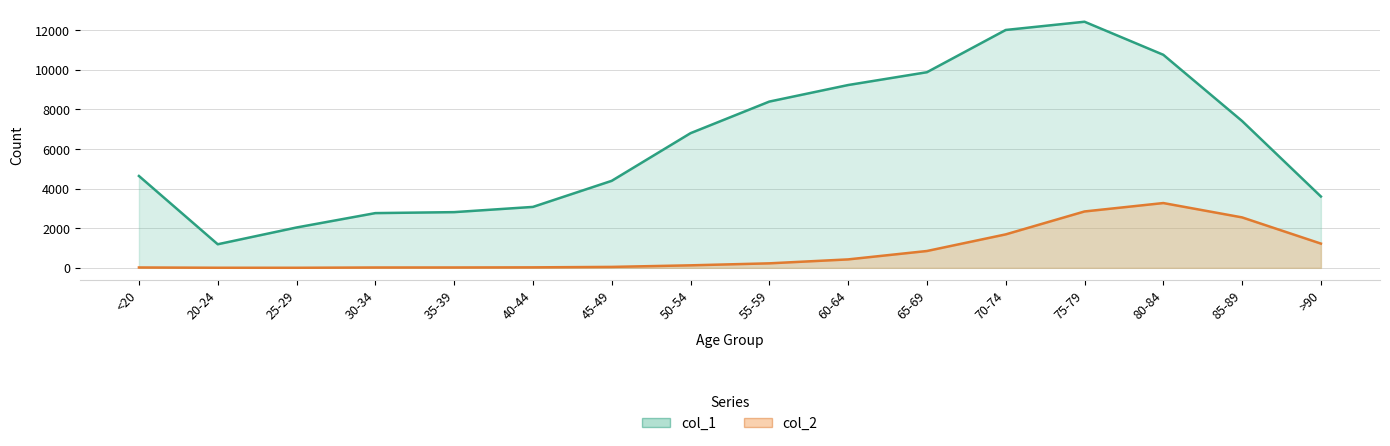

What is the total value across all series at 20-24?

1195